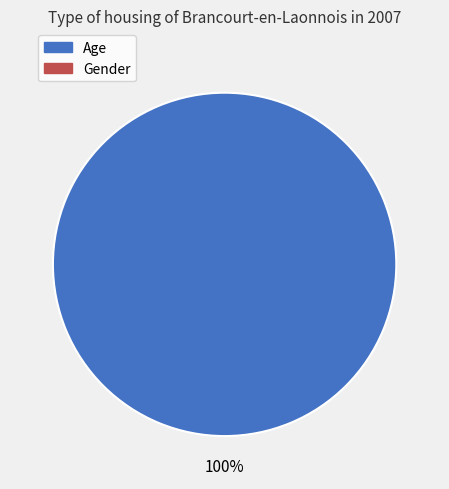

Is there any slice that represents more than half of the pie?

Yes